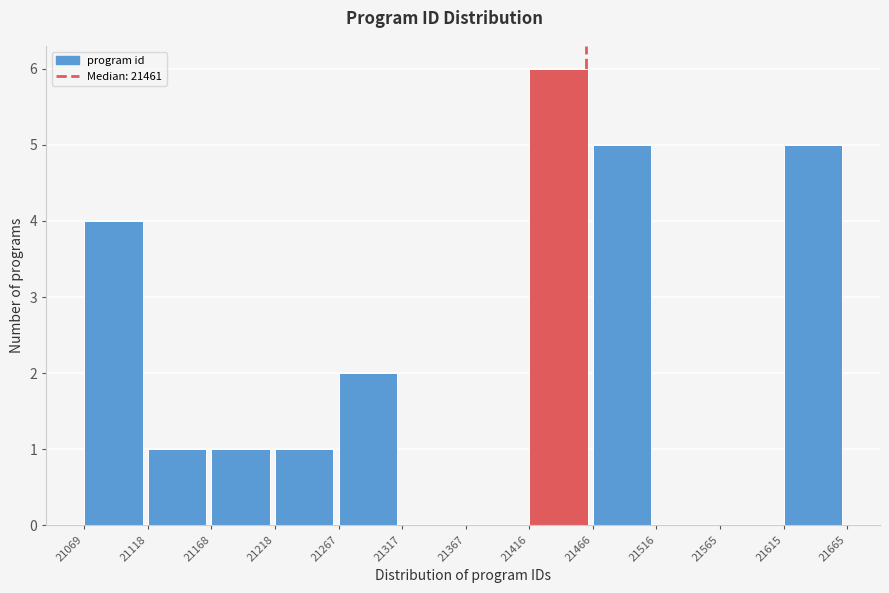

Reading left to right, list every bar in this chart as the range it spans on the x-axis followed by its height. The values are not printed on the chart, so give them approximately, as read against the axis.

21069 to 21118: 4
21118 to 21168: 1
21168 to 21218: 1
21218 to 21267: 1
21267 to 21317: 2
21317 to 21367: 0
21367 to 21416: 0
21416 to 21466: 6
21466 to 21516: 5
21516 to 21565: 0
21565 to 21615: 0
21615 to 21665: 5